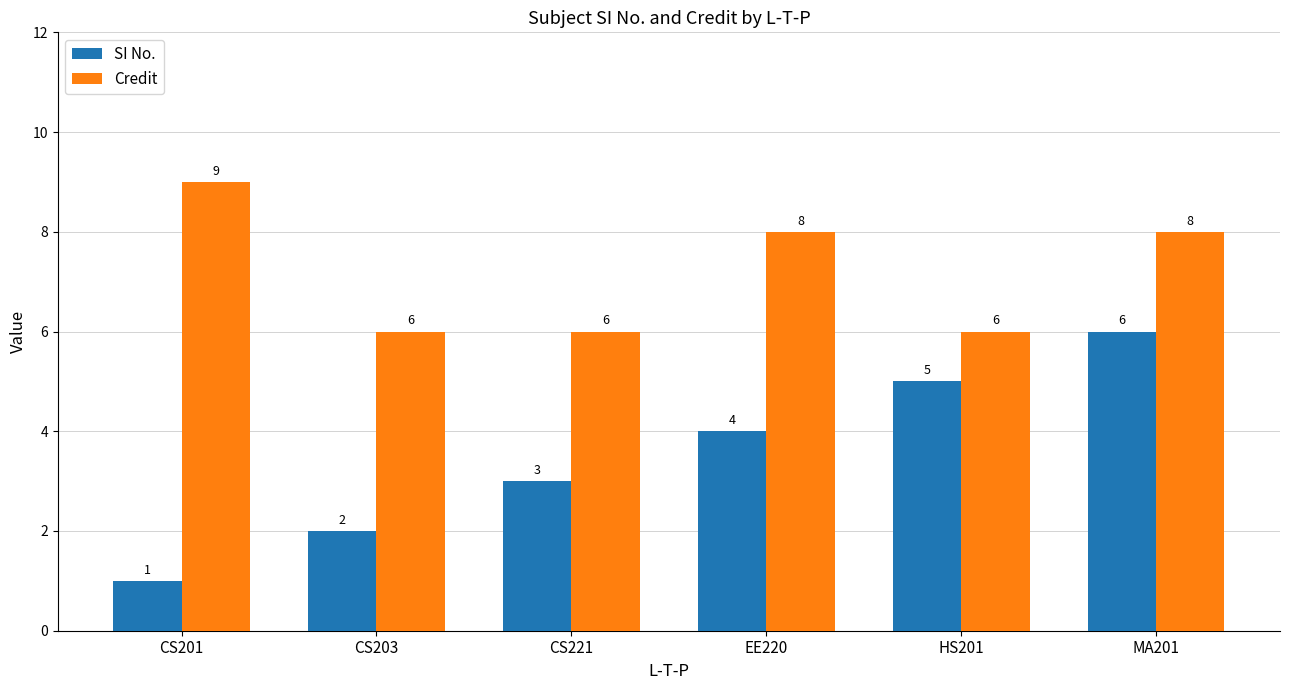

What is the value of the SI No. bar at the 3rd from the left?

3